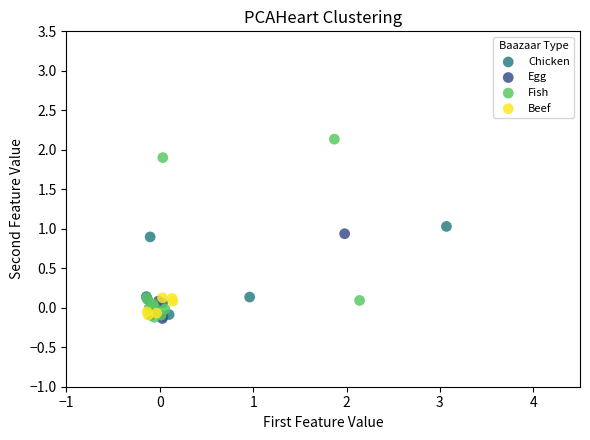

Which series contains the highest Y value?

Fish